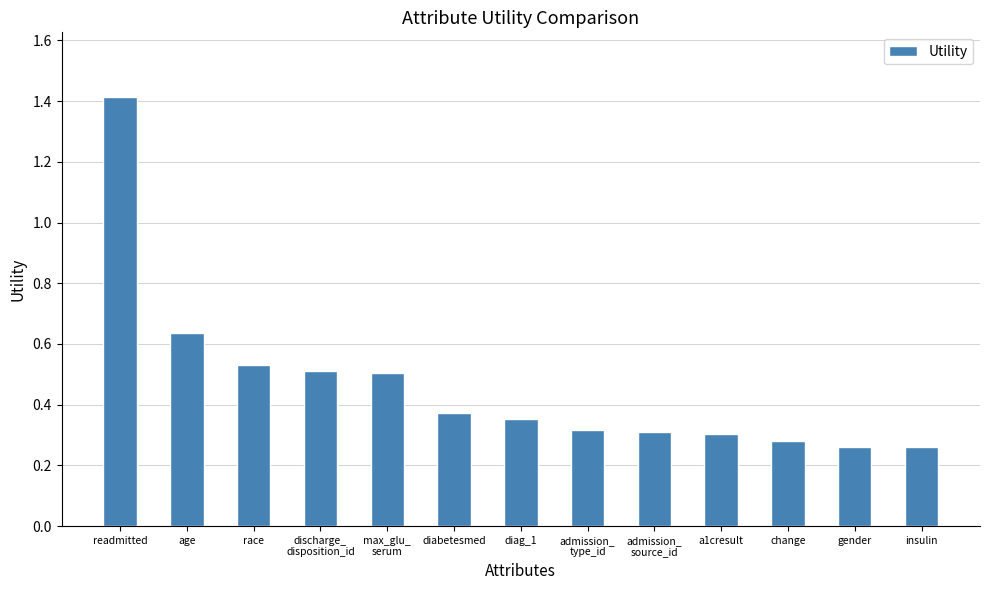

What is the label of the 12th bar from the right?

age